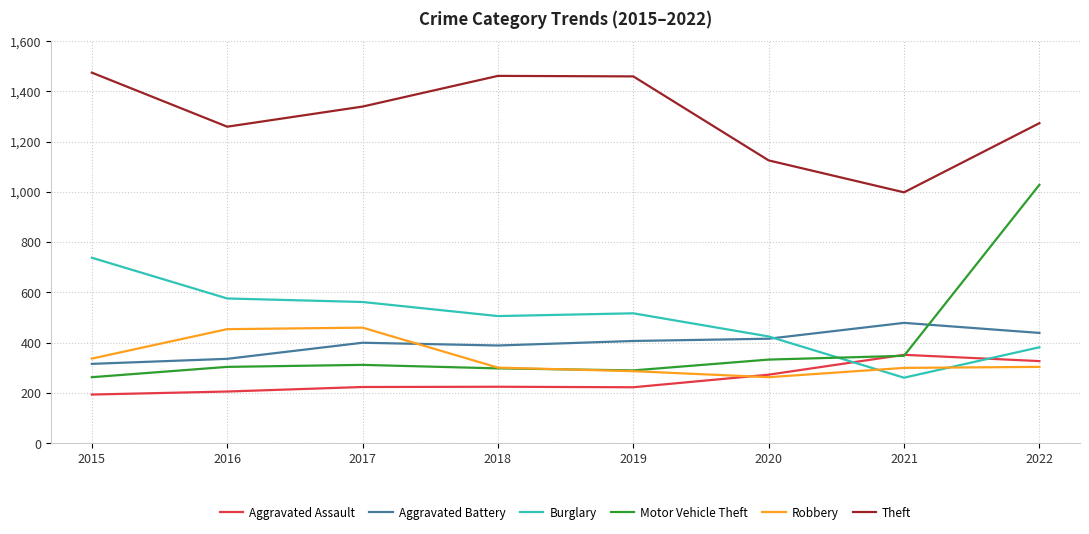

At which category is the sum across all series the highest?

2022